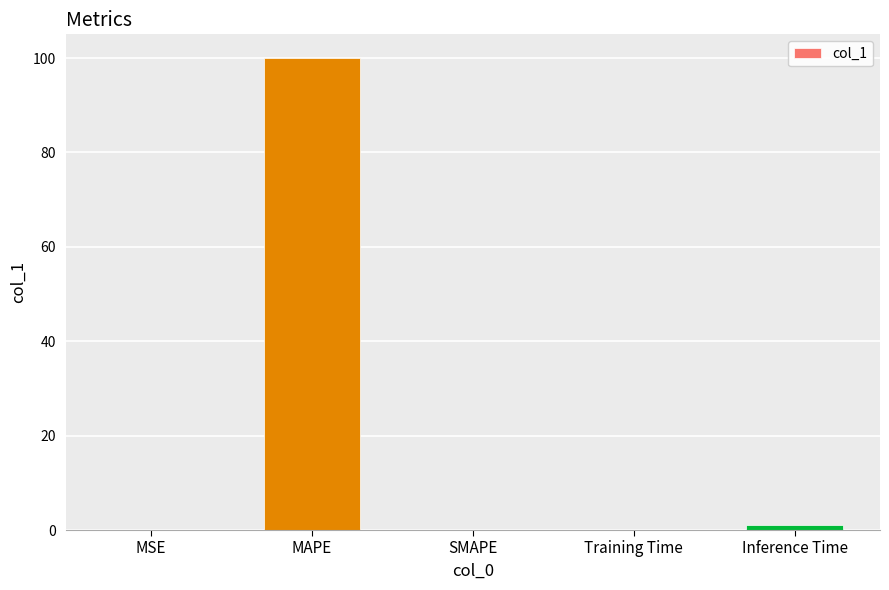

At which category does the chart reach its peak across all series?

MAPE